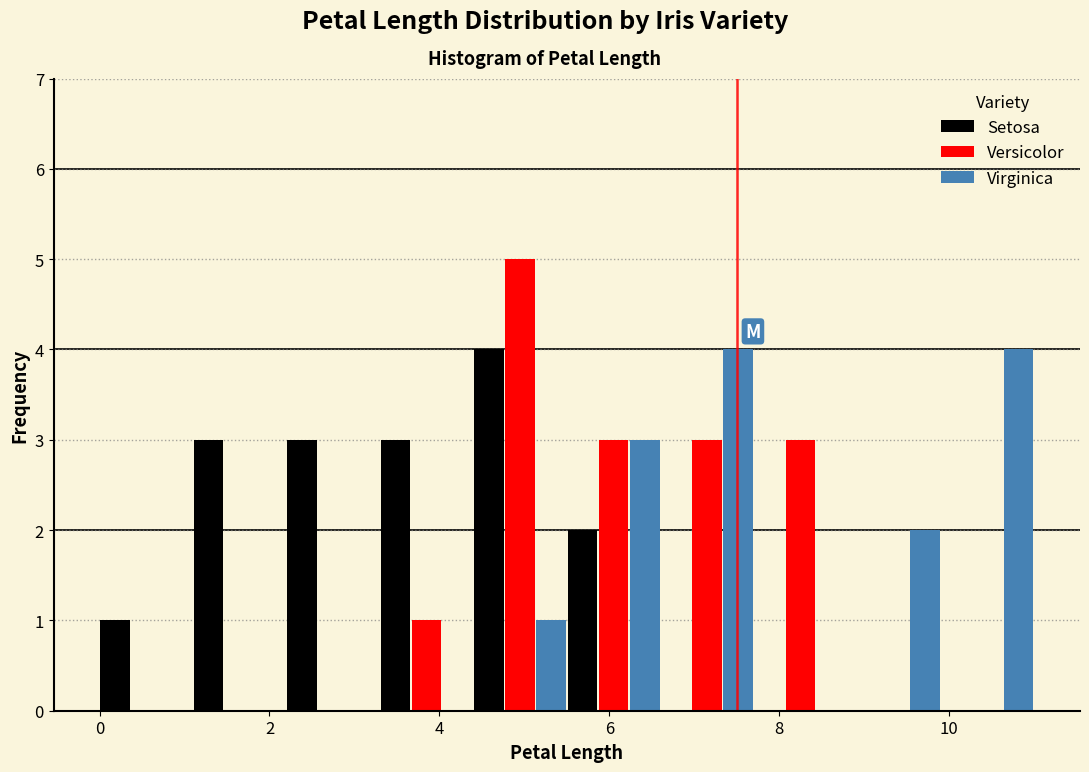

What is the height of the Virginica bar covering 5.5 to 6.6 on the x-axis? Neither the bar edges nor the heights are printed on the chart, so give them approximately, as read against the axes.

3